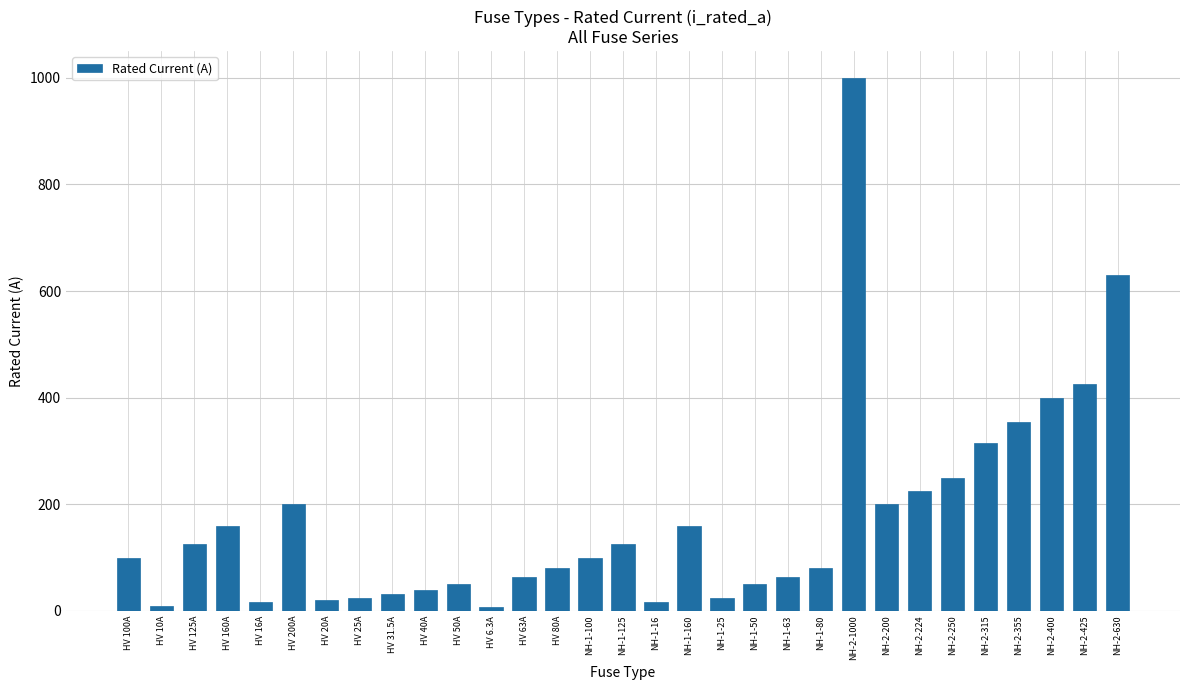

Is it true that the value at NH-1-63 is 63.0?

True